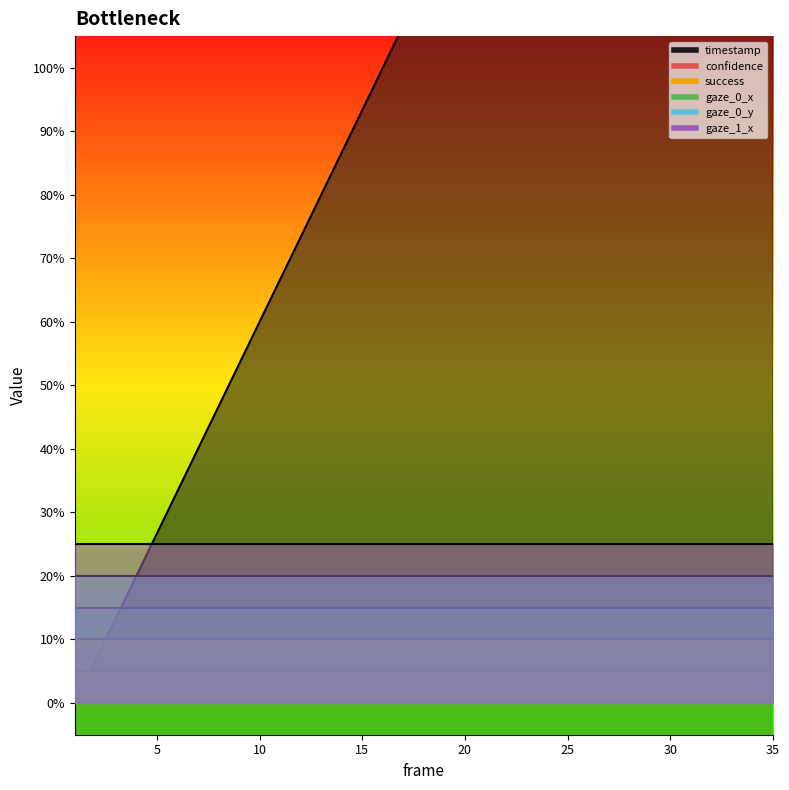

True or false: timestamp has more than 0 points higher than both neighbors.

False